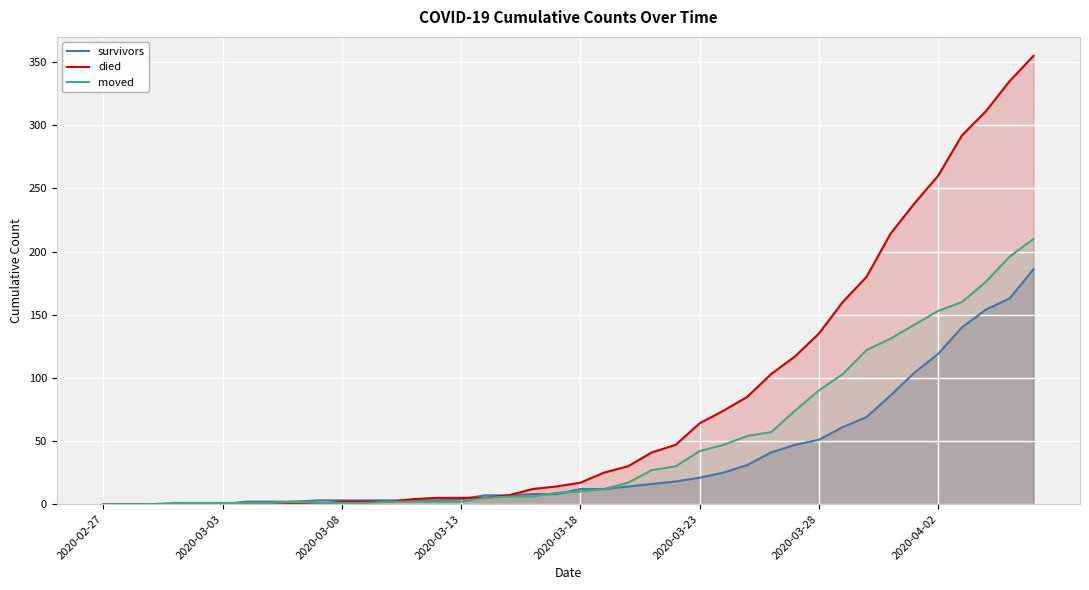

List the series in order of their overall mean, lowest first.

survivors, moved, died